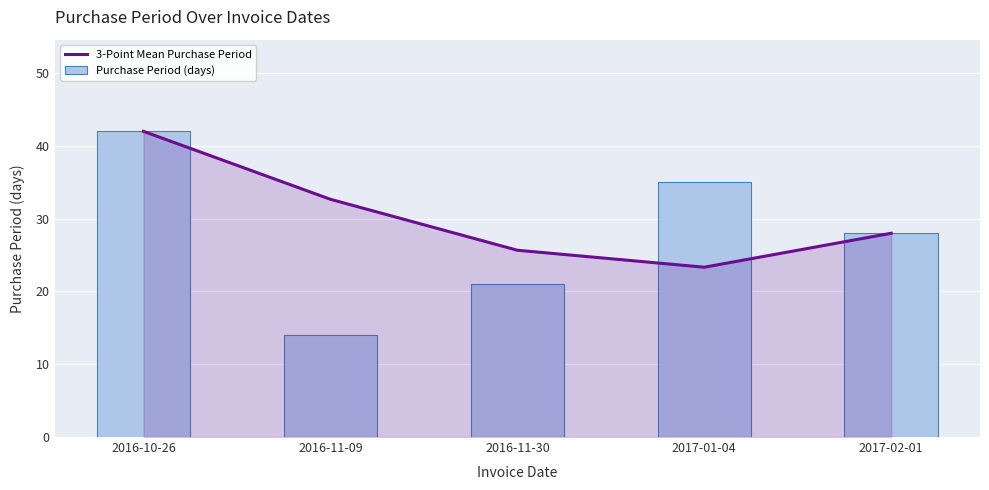

Which label corresponds to the smallest value in the chart?

2016-11-09